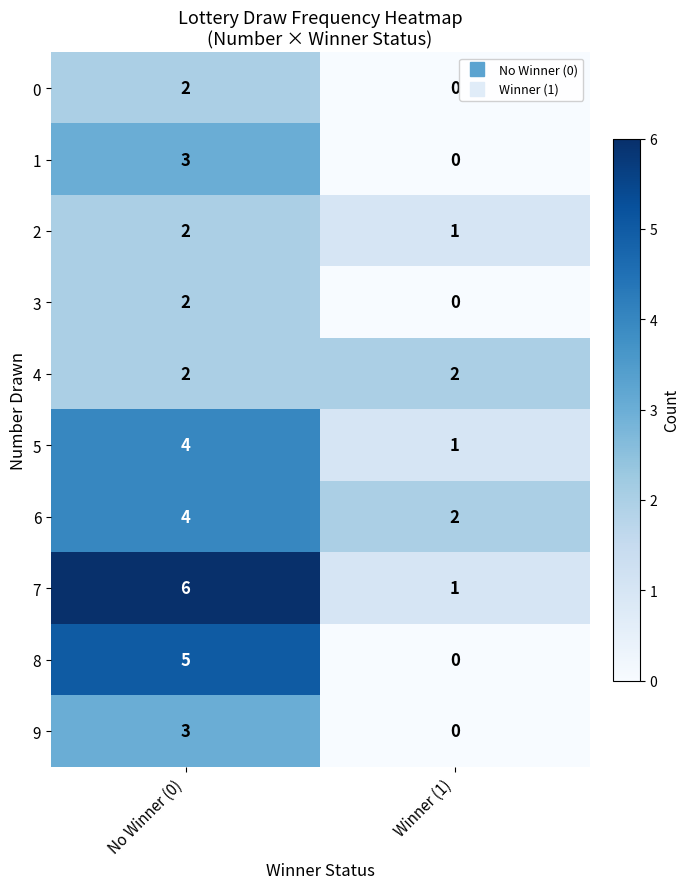

Reading right to left, extract all data points from this chart.

0: 0	2
1: 0	3
2: 1	2
3: 0	2
4: 2	2
5: 1	4
6: 2	4
7: 1	6
8: 0	5
9: 0	3